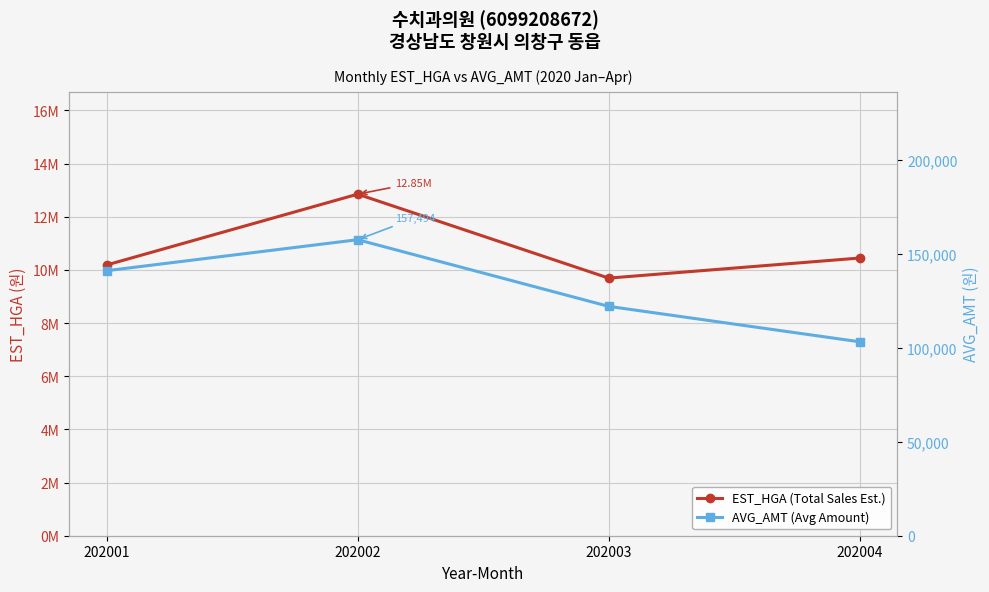

At 202004, list the series in order from smallest to largest.

AVG_AMT (Avg Amount), EST_HGA (Total Sales Est.)